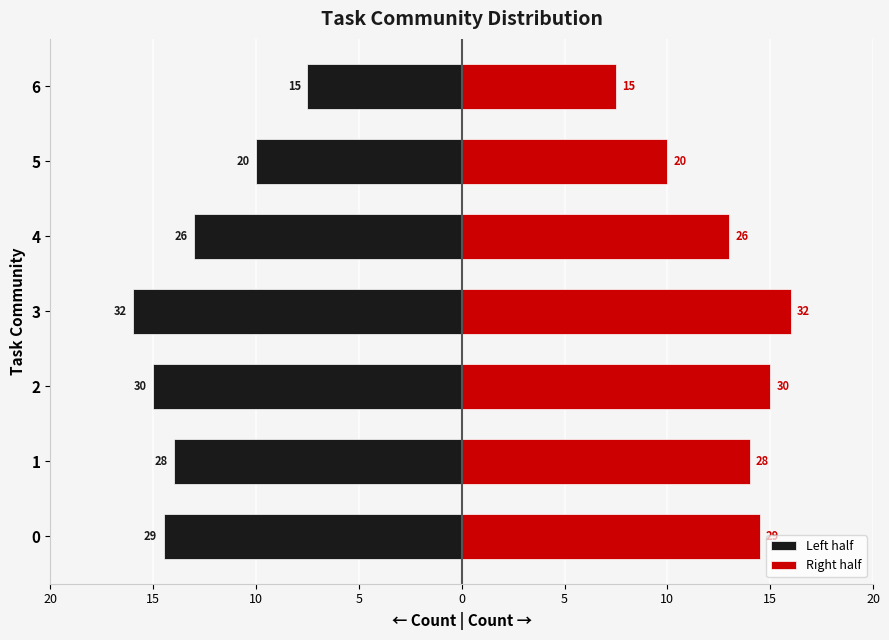

How many bars are there in each group?

2